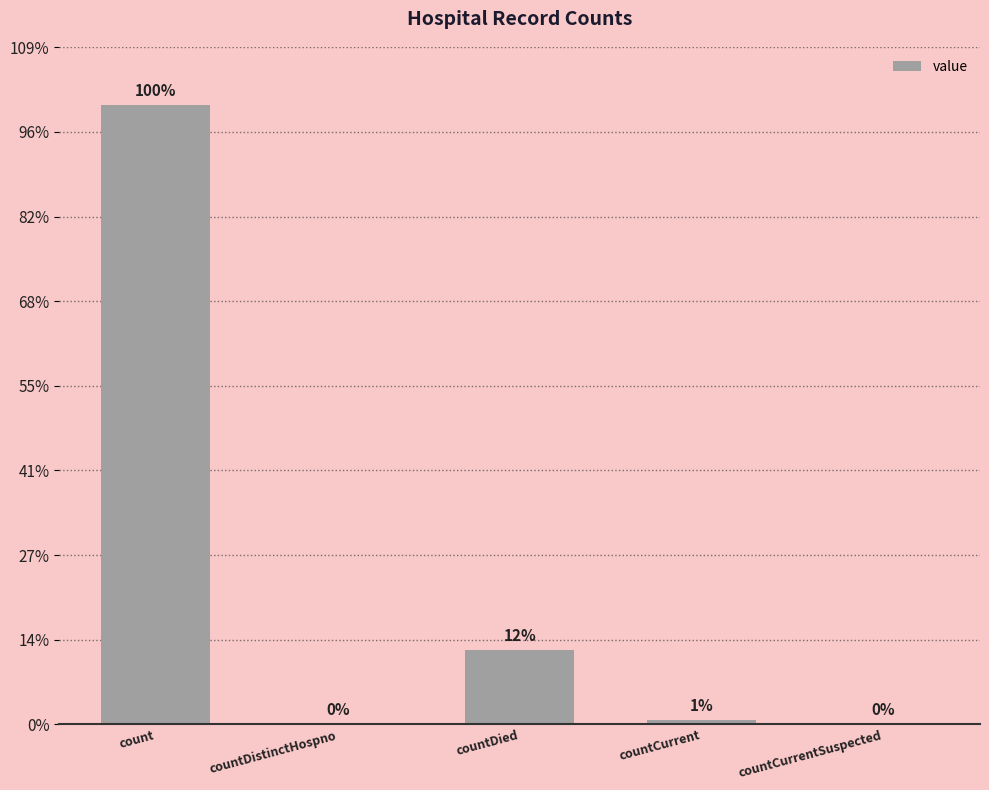

List the labels in order of value, smallest first.

countDistinctHospno, countCurrentSuspected, countCurrent, countDied, count